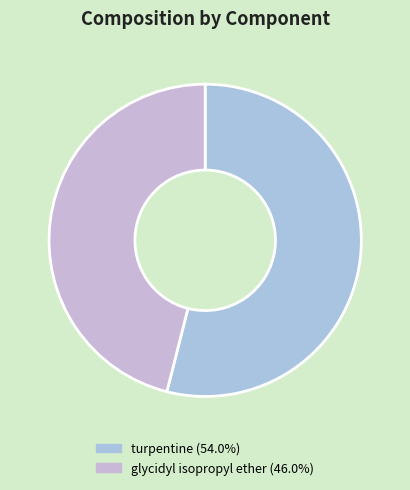

Between glycidyl isopropyl ether and turpentine, which is larger?

turpentine